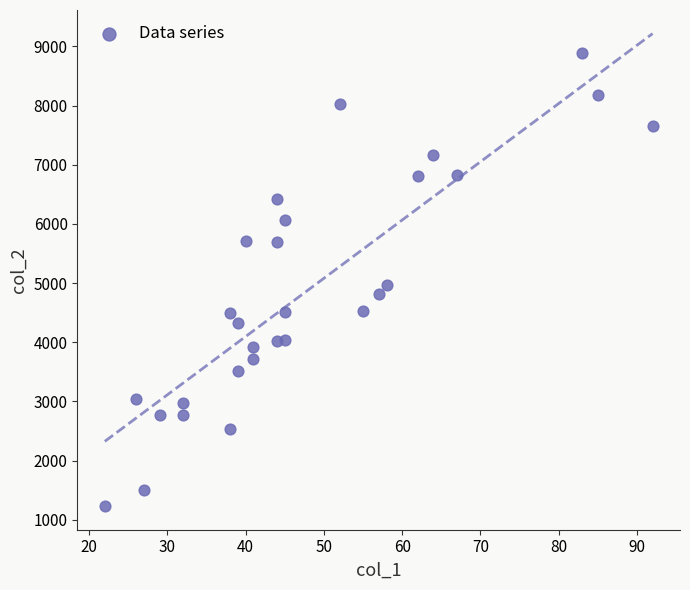

What Y value in the scatter plot is closest to 5058?

4970